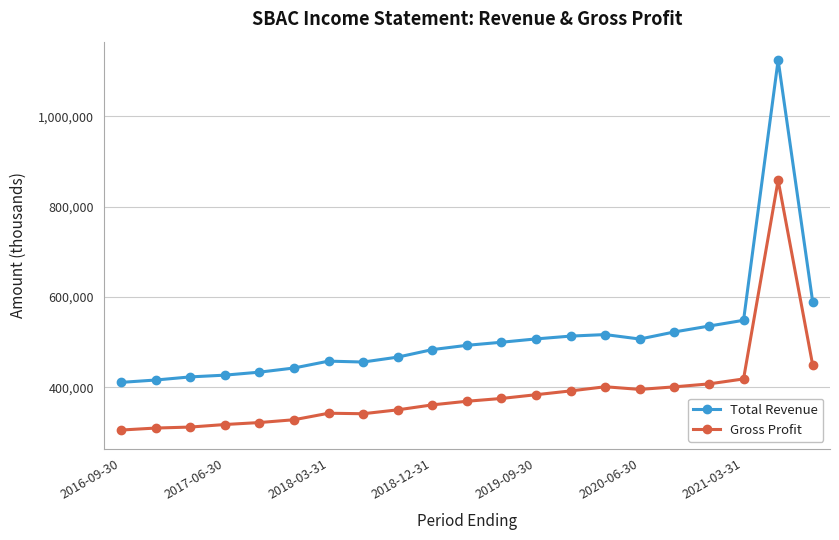

What is the minimum value for Total Revenue?

411300